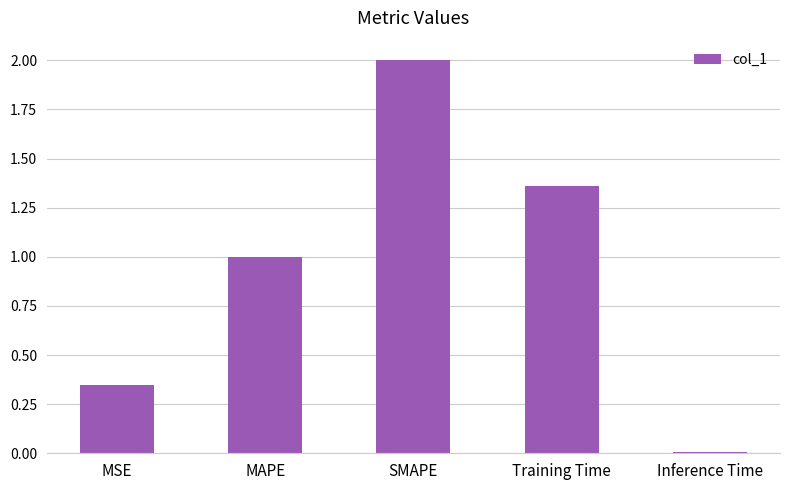

List the labels in order of value, smallest first.

Inference Time, MSE, MAPE, Training Time, SMAPE